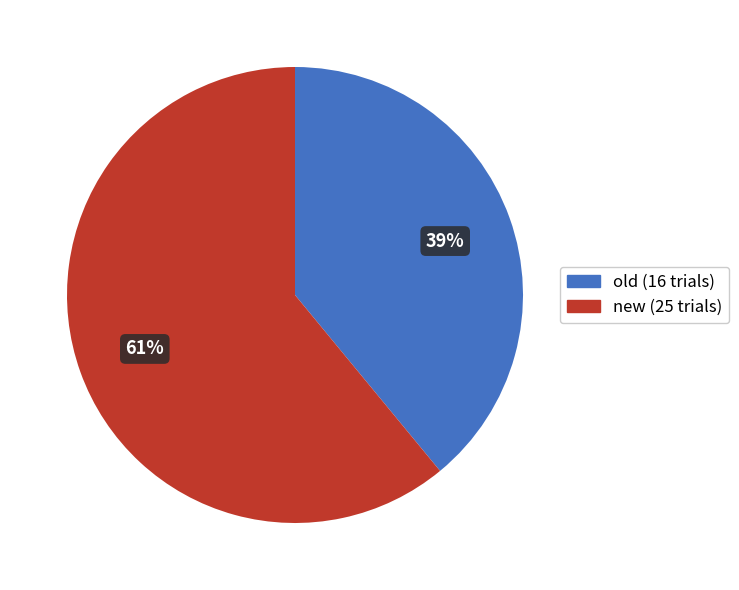

How many segments does this pie chart have?

2